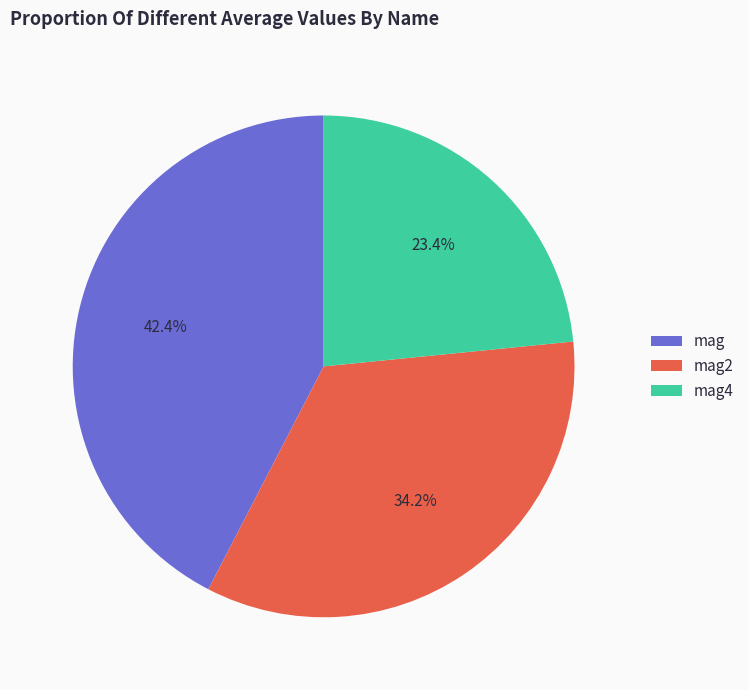

Is there any slice that represents more than half of the pie?

No